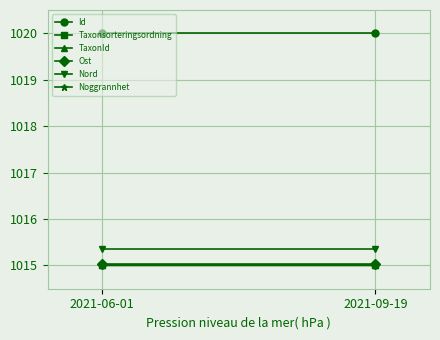

Which series has the widest spread of values?

TaxonId